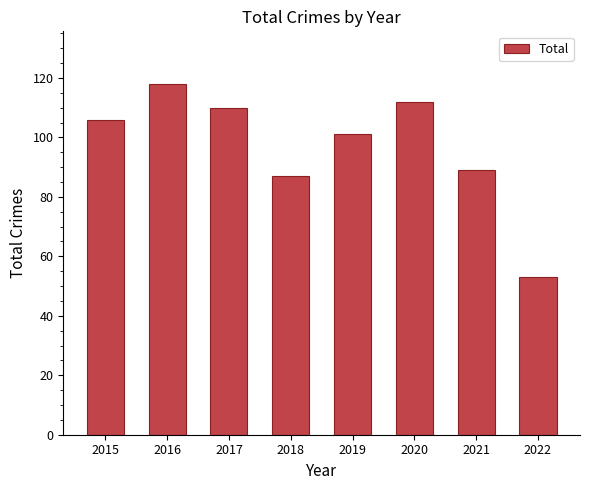

What is the ratio of the value at 2017 to the value at 2016?

0.9